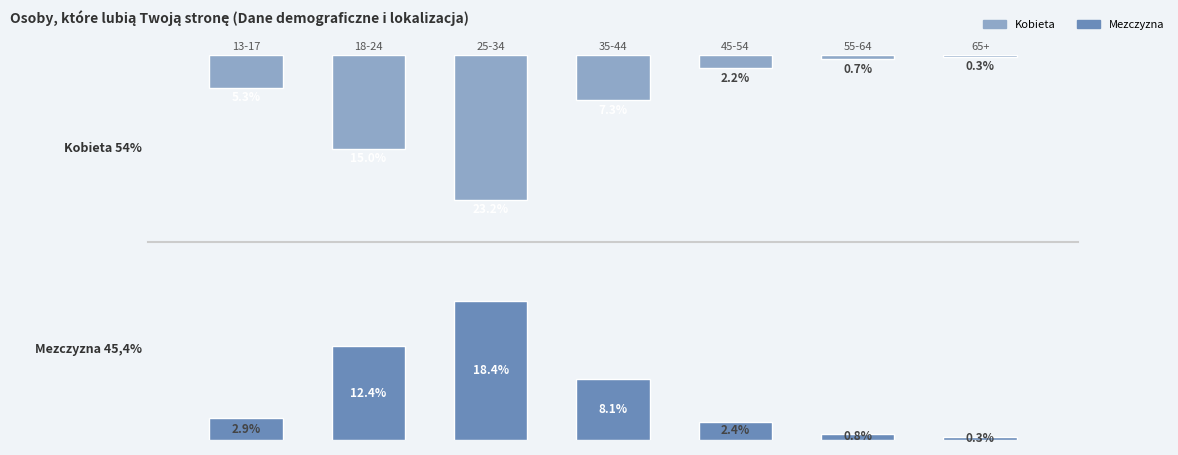

Which series has the largest total across all categories?

Kobieta